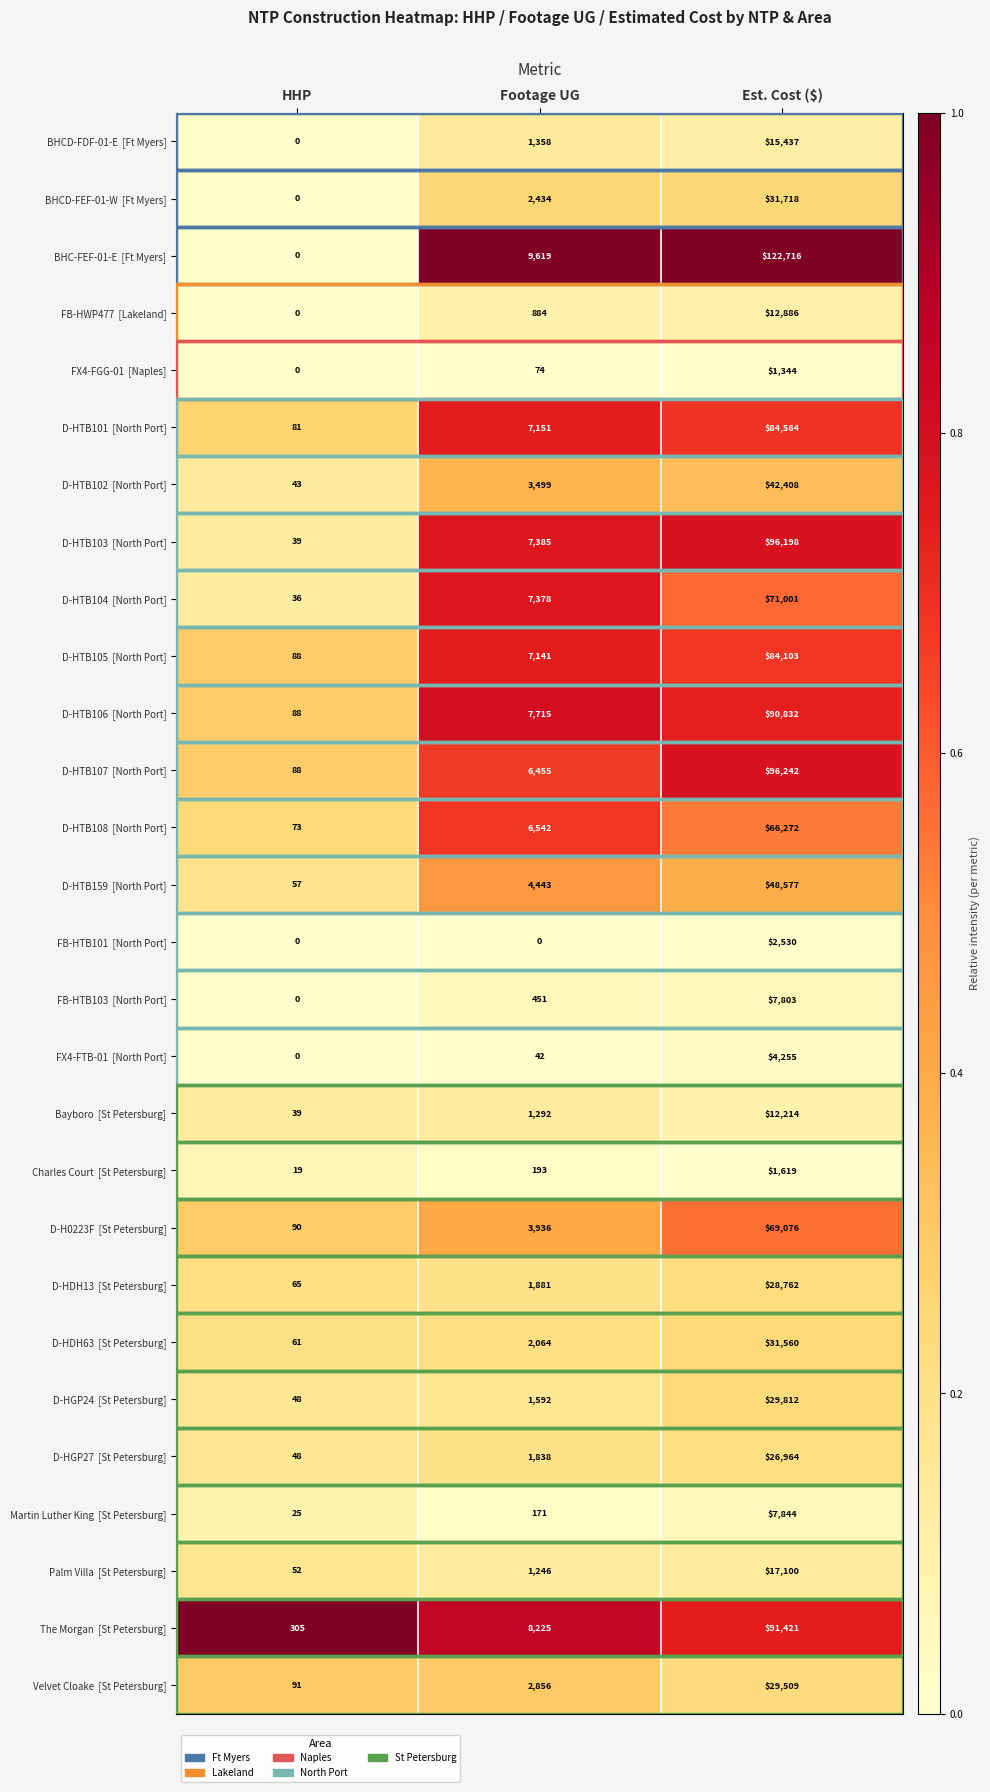

What is the spread (max minus min) of values at Footage UG?

9619